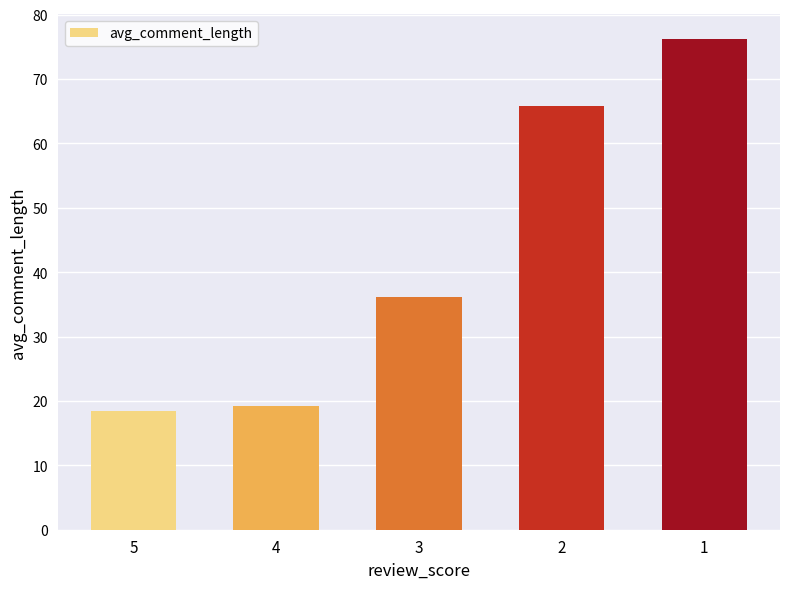

What is the value of the 5th bar from the left?

76.3